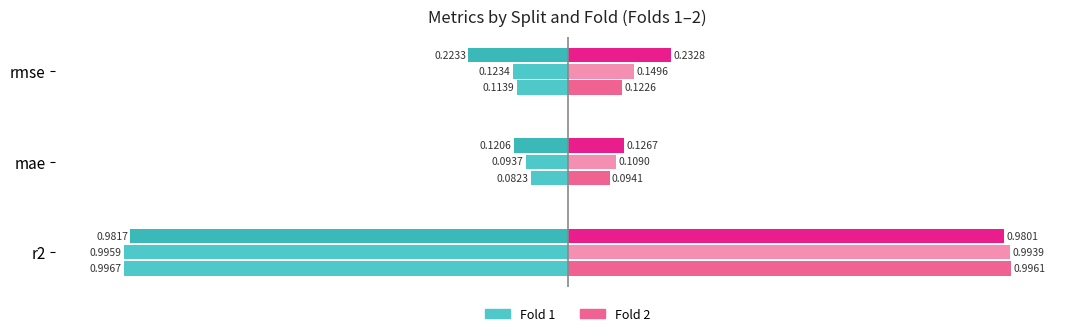

What is the value of the Fold1 test bar at the 2nd from the left?

-0.1